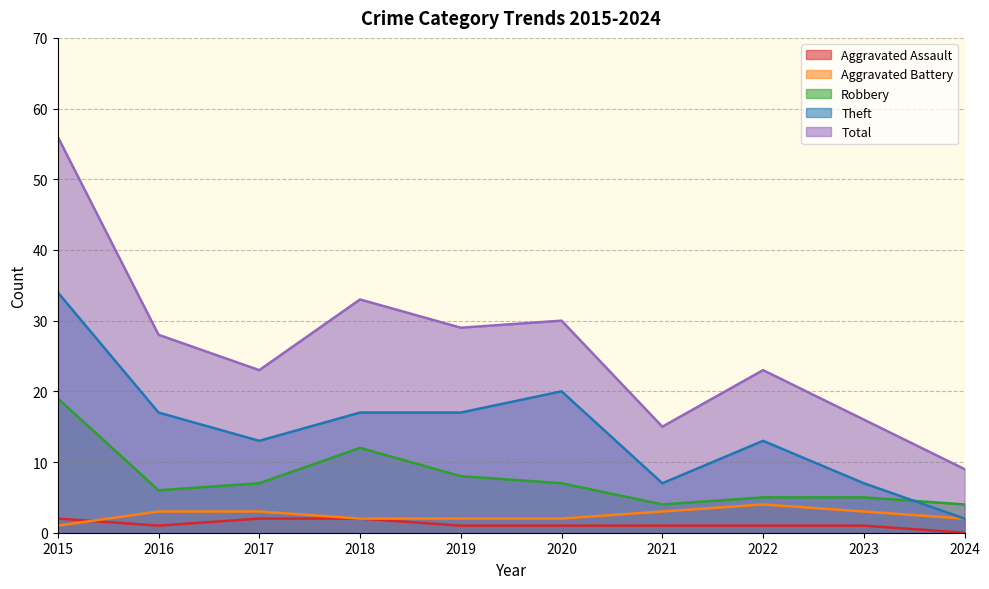

Is the value of Total at 2015 greater than the value of Theft at 2018?

Yes